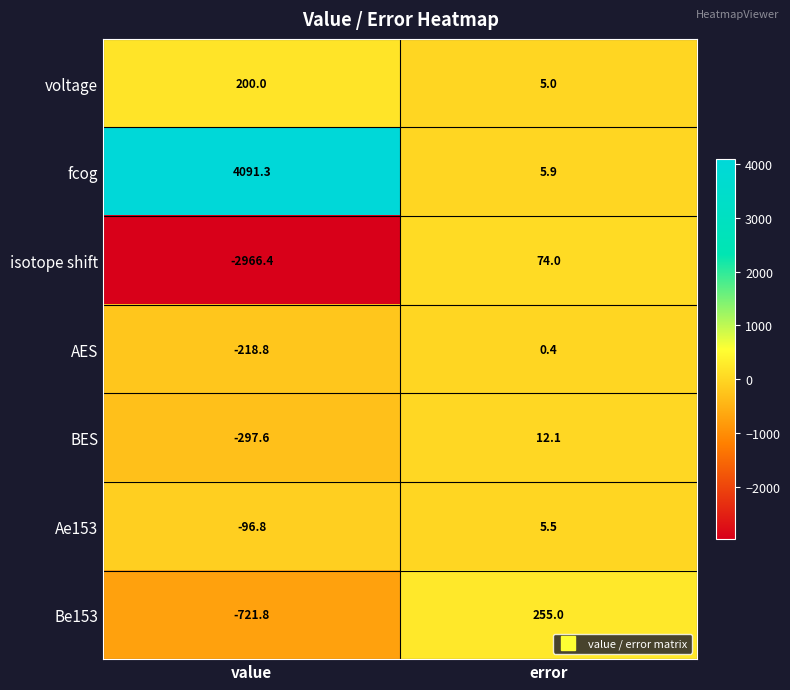

Which series has the largest total across all categories?

fcog